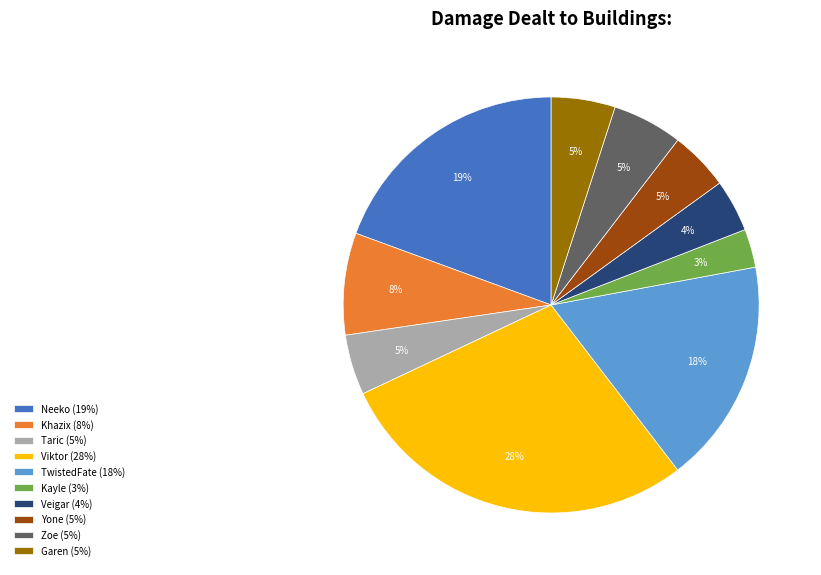

Combined, do TwistedFate (18%) and Veigar (4%) account for over 50%?

No